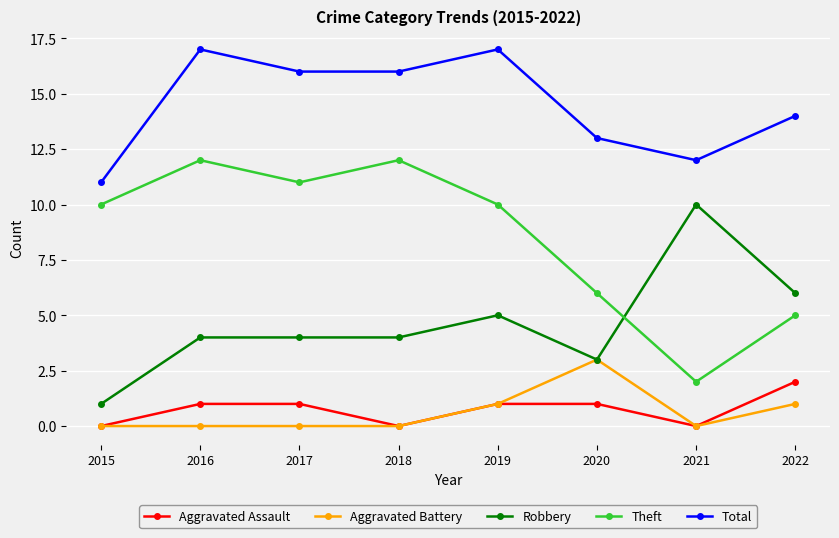

Does the chart display data point markers on the line(s)?

Yes